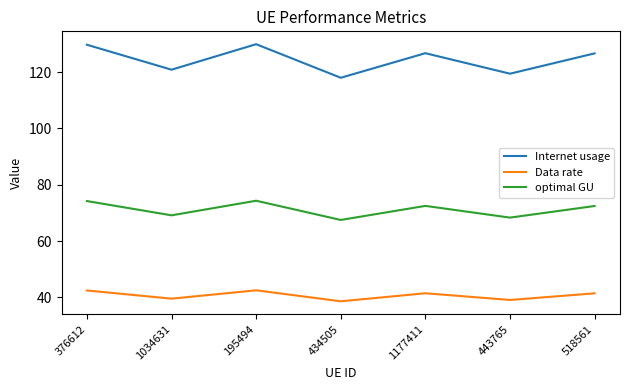

What are all the series names shown in the legend?

Internet usage, Data rate, optimal GU